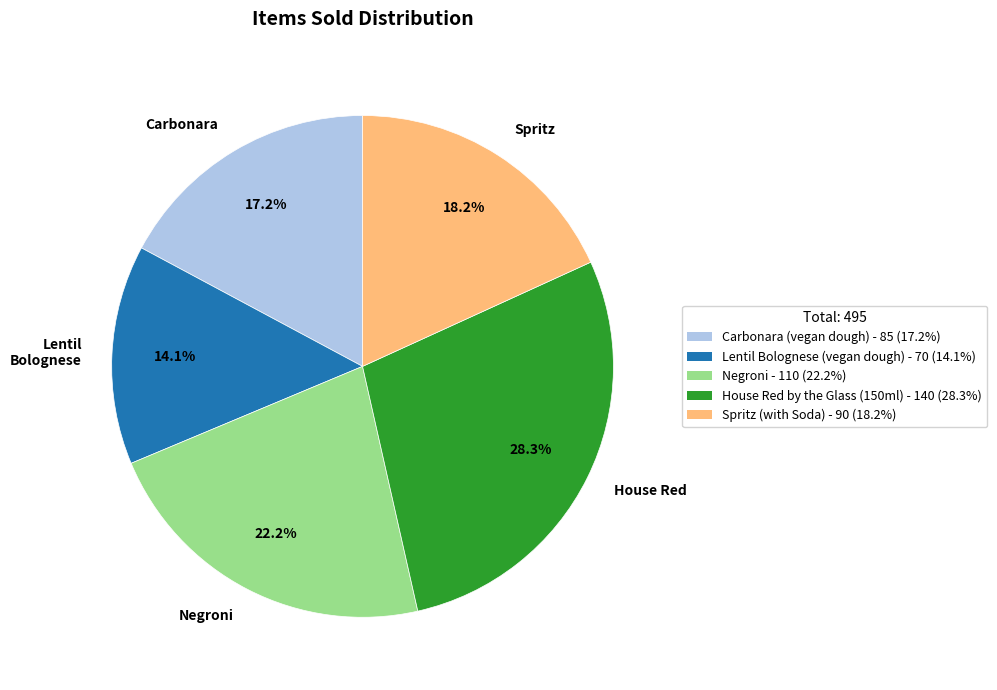

What is the smallest slice in the pie chart?

Lentil Bolognese